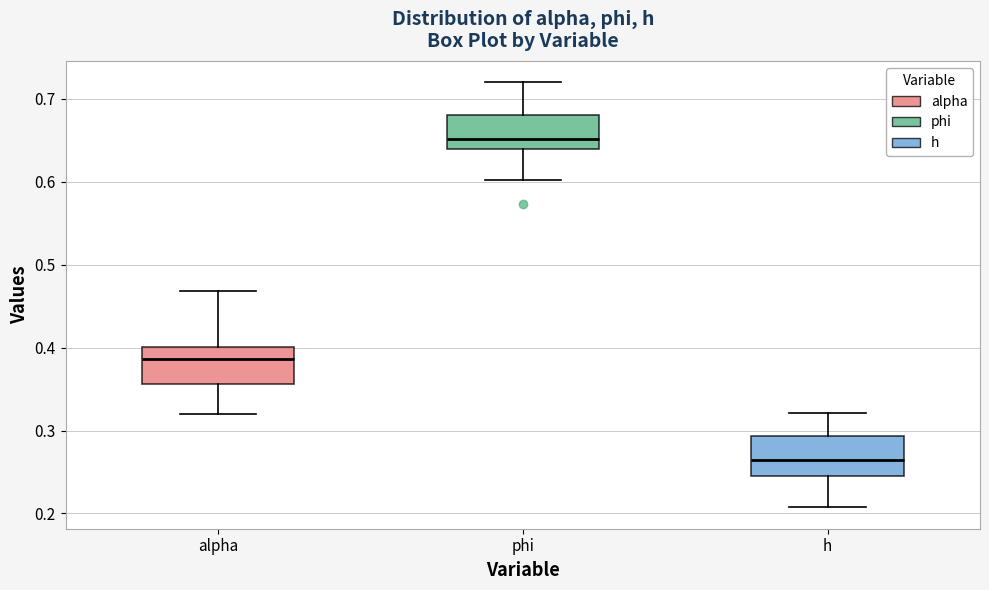

Reading left to right, read every box against the y-axis: the position of its median line, the range the box covers, and the ends of its whiskers. The values are not printed on the chart, so give them approximately, as read against the axis.

alpha: median 0.39, box 0.36 to 0.40, whiskers 0.32 to 0.47
phi: median 0.65, box 0.64 to 0.68, whiskers 0.60 to 0.72
h: median 0.26, box 0.25 to 0.29, whiskers 0.21 to 0.32